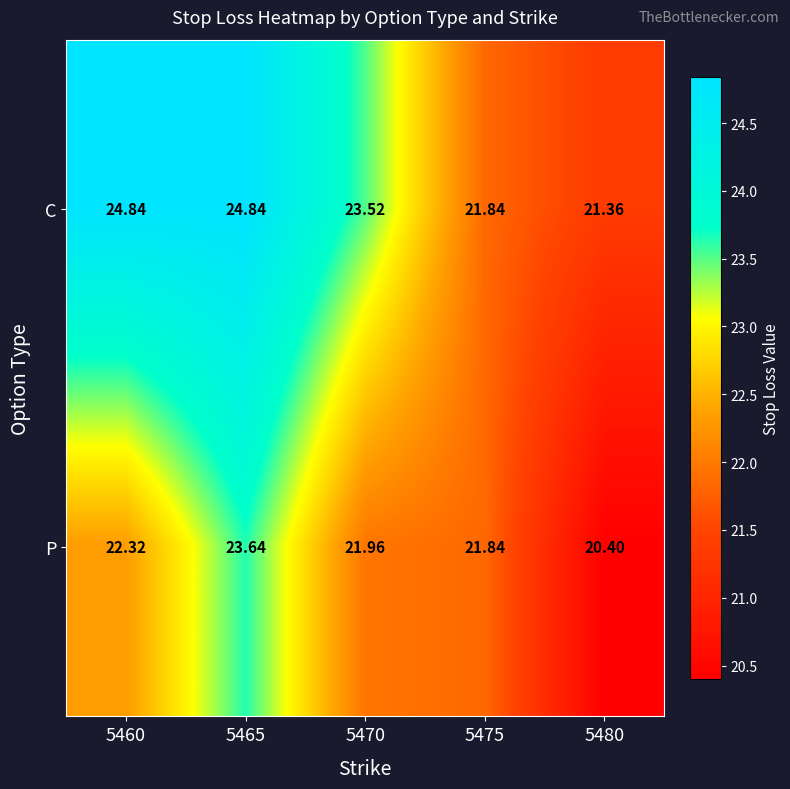

Rank the series by their maximum value, from highest to lowest.

C, P